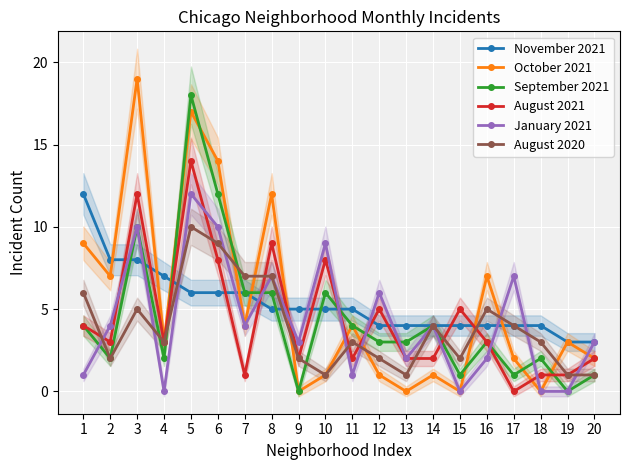

Which series has the largest range (max minus min)?

October 2021